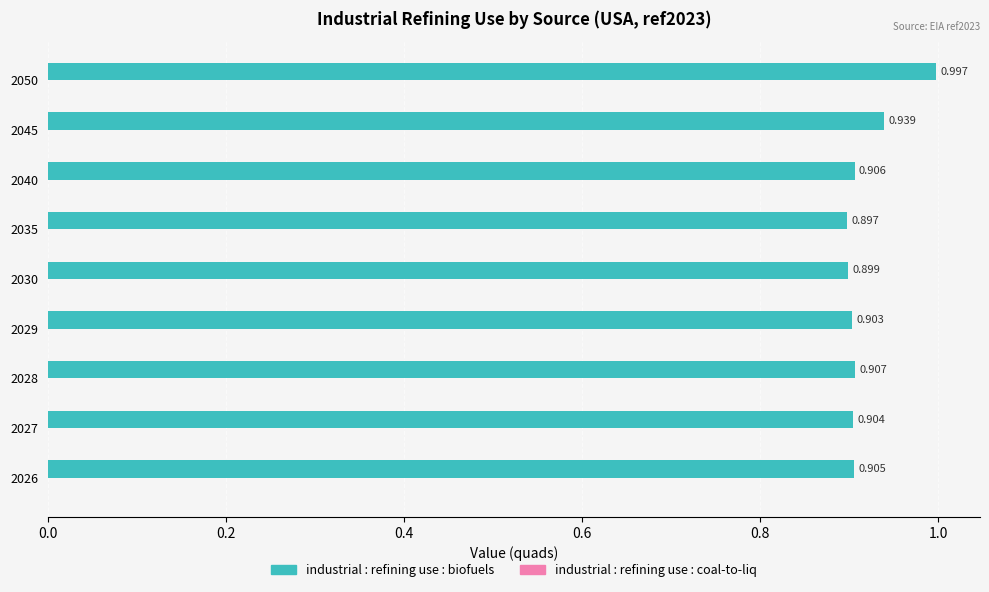

What is the greatest value displayed?

1.0